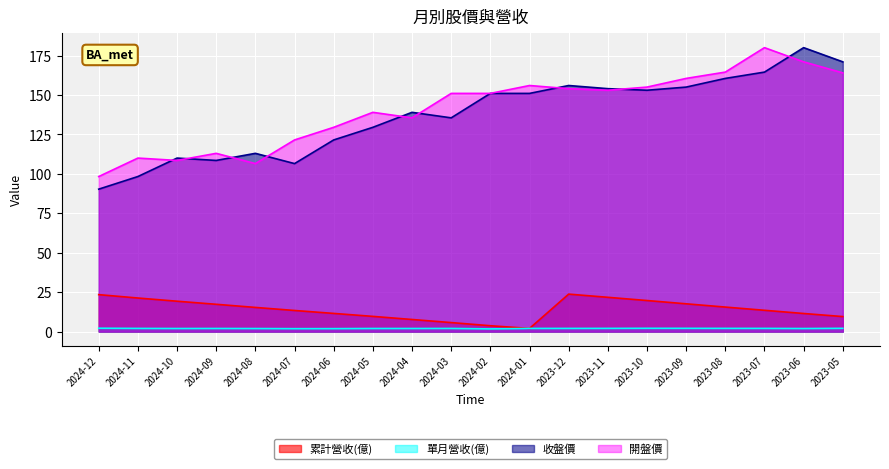

At which category is the sum across all series the highest?

2023-06